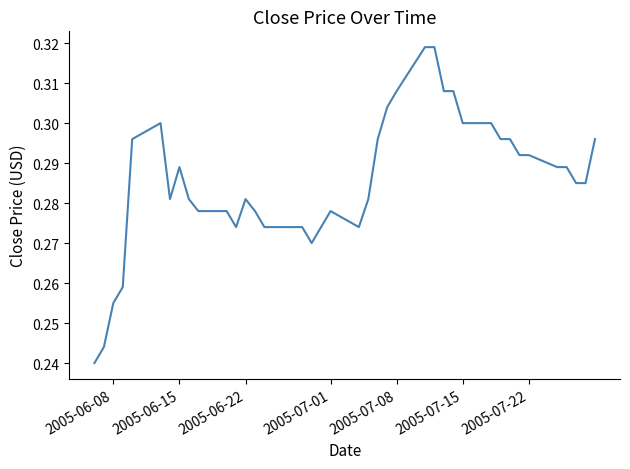

What is the sum of all values?

11.4